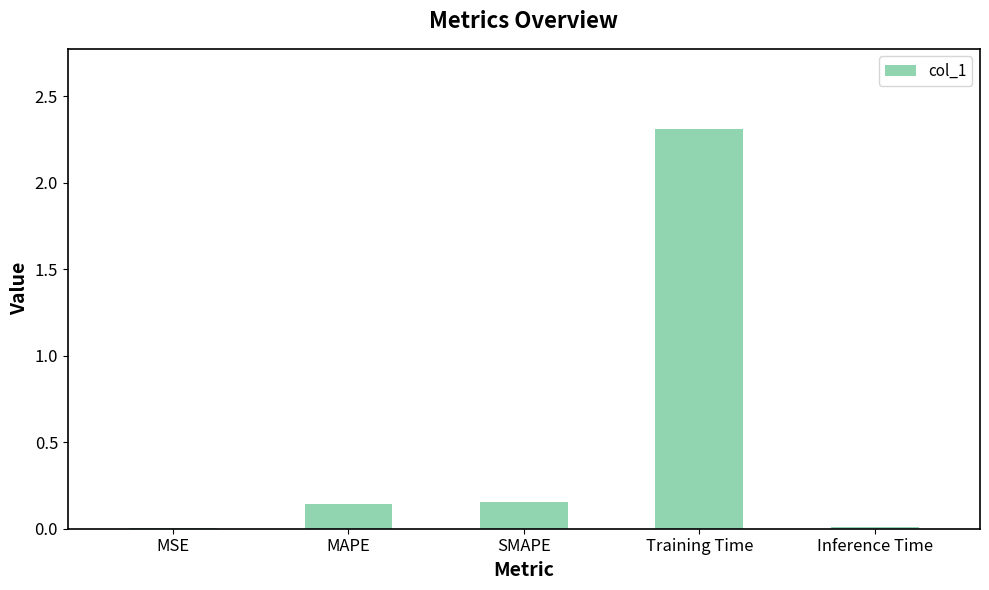

Between MAPE and MSE, which is larger?

MAPE